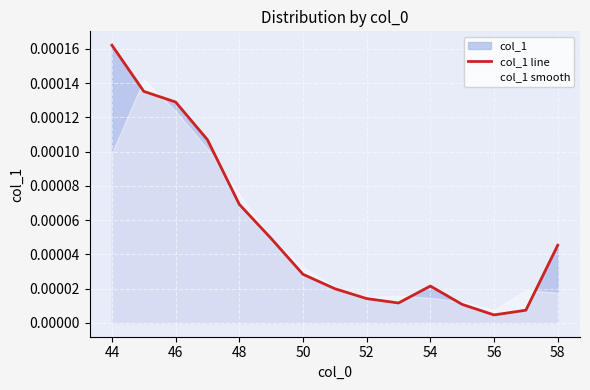

Which category has the highest value in the col_1 line series?

44